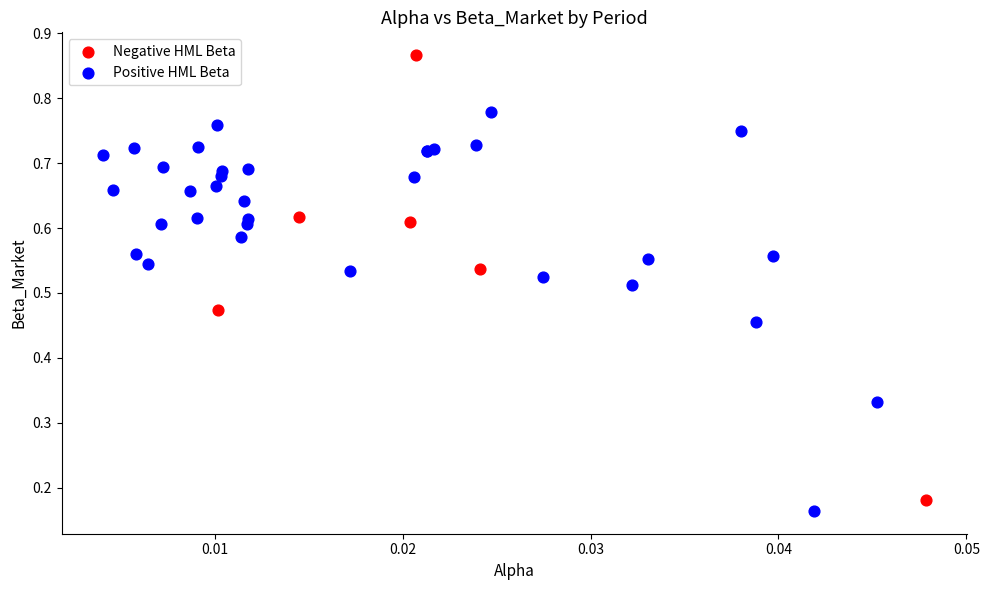

Which series has the largest Y range (max minus min)?

Negative HML Beta